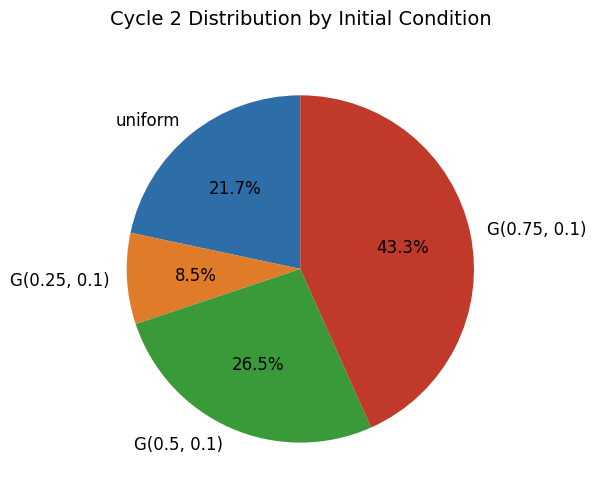

Which has a higher value, G(0.25, 0.1) or G(0.5, 0.1)?

G(0.5, 0.1)